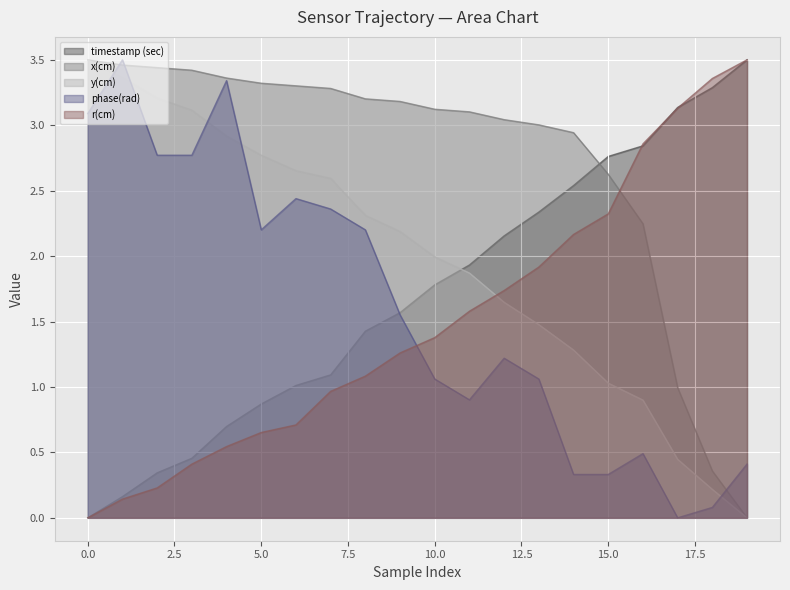

Which series has the widest spread of values?

timestamp (sec)